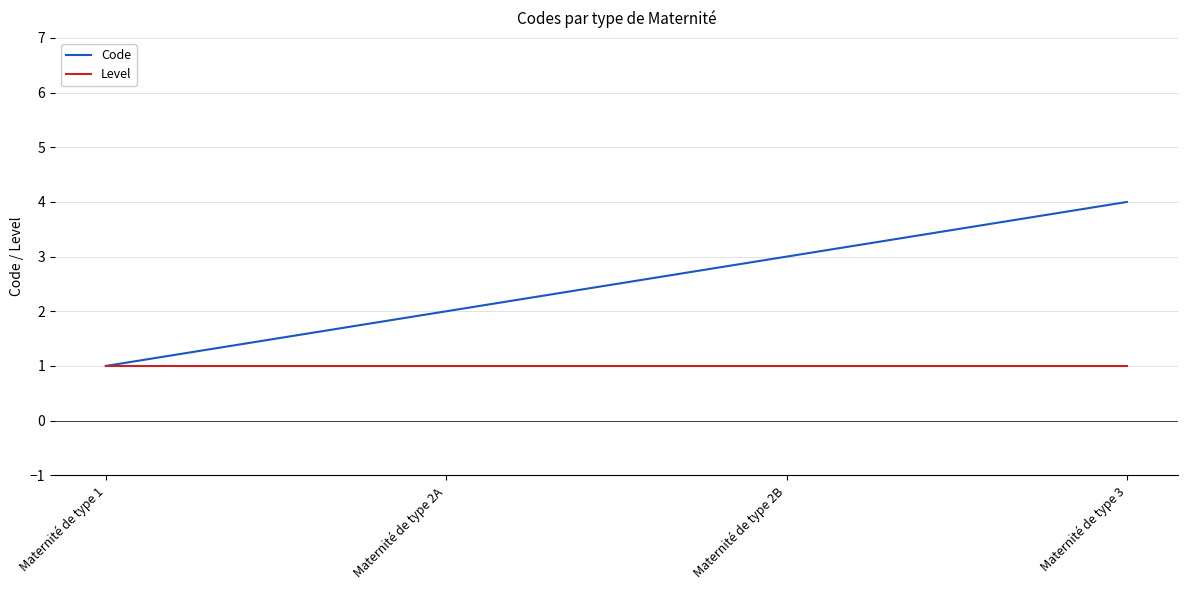

How many lines are shown in the chart?

2